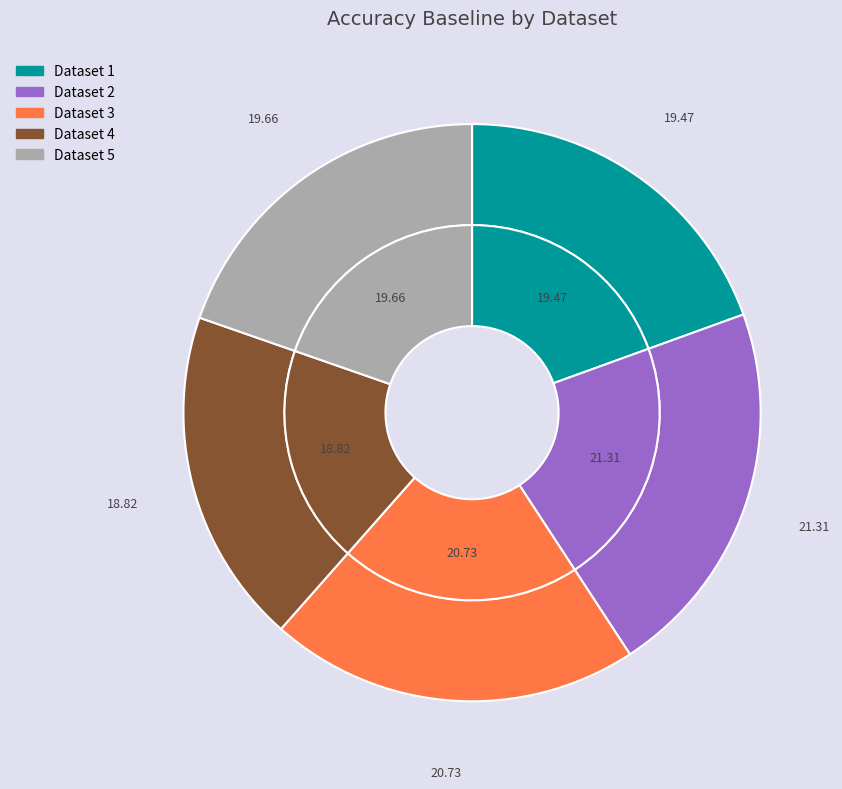

What is the smallest slice in the pie chart?

4